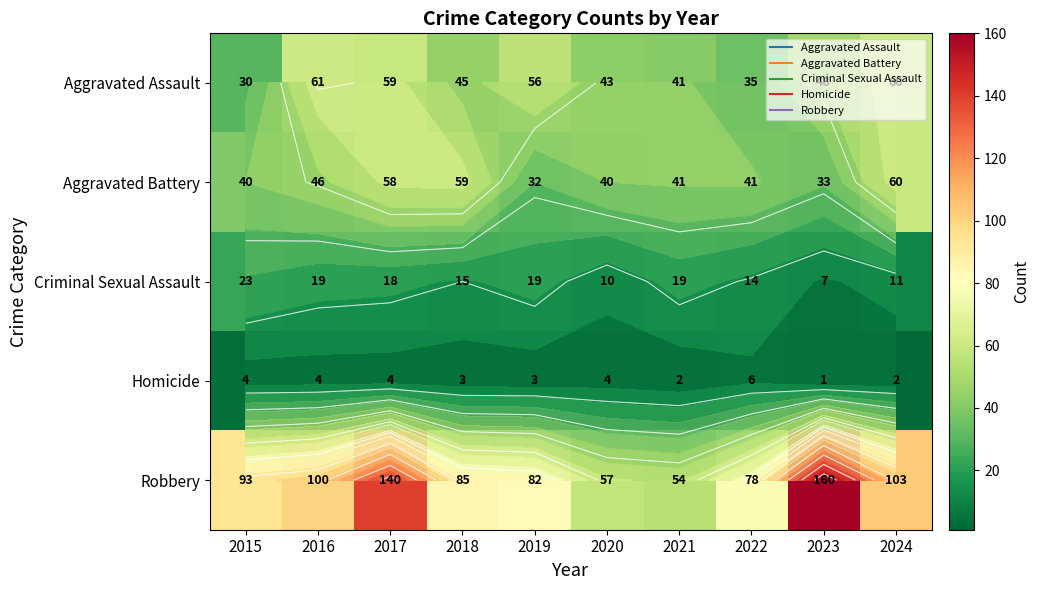

What is the maximum value for Aggravated Battery?

60